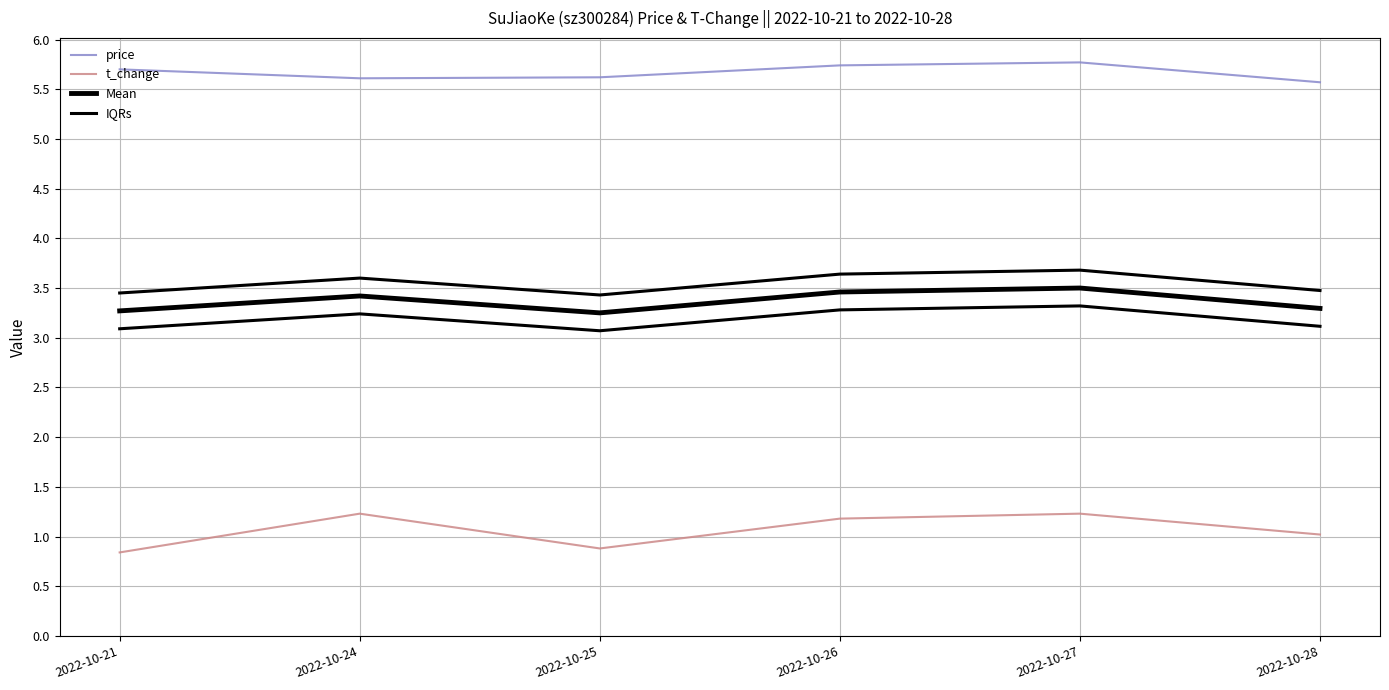

At which label does IQRs reach its minimum?

2022-10-25